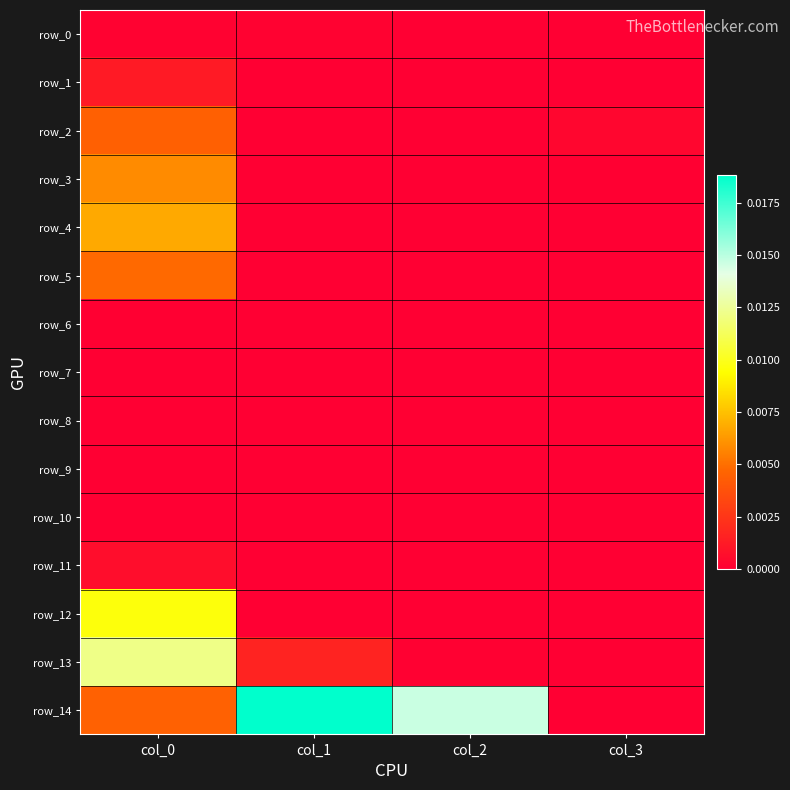

True or false: row_1 has a value of 0.0 at col_3.

False